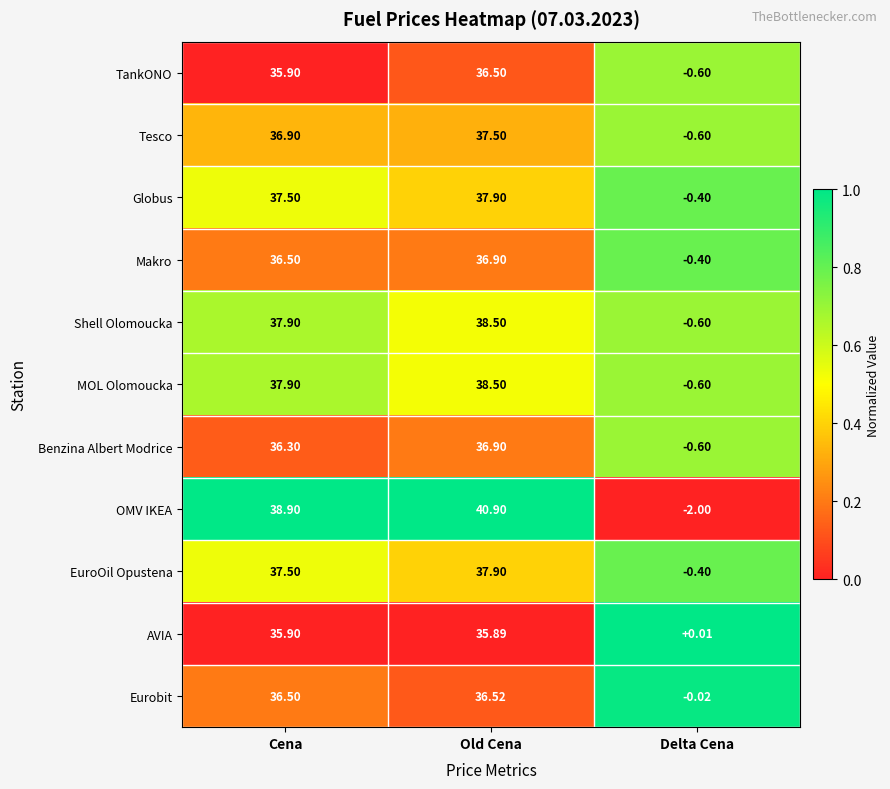

Between Cena and Delta Cena, which series saw the biggest shift?

OMV IKEA